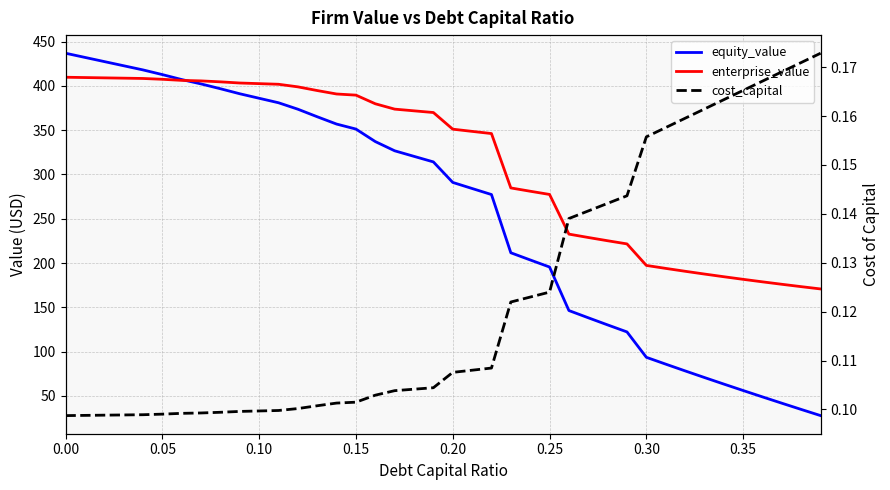

Is it true that enterprise_value equals 560.6 at 19?

False